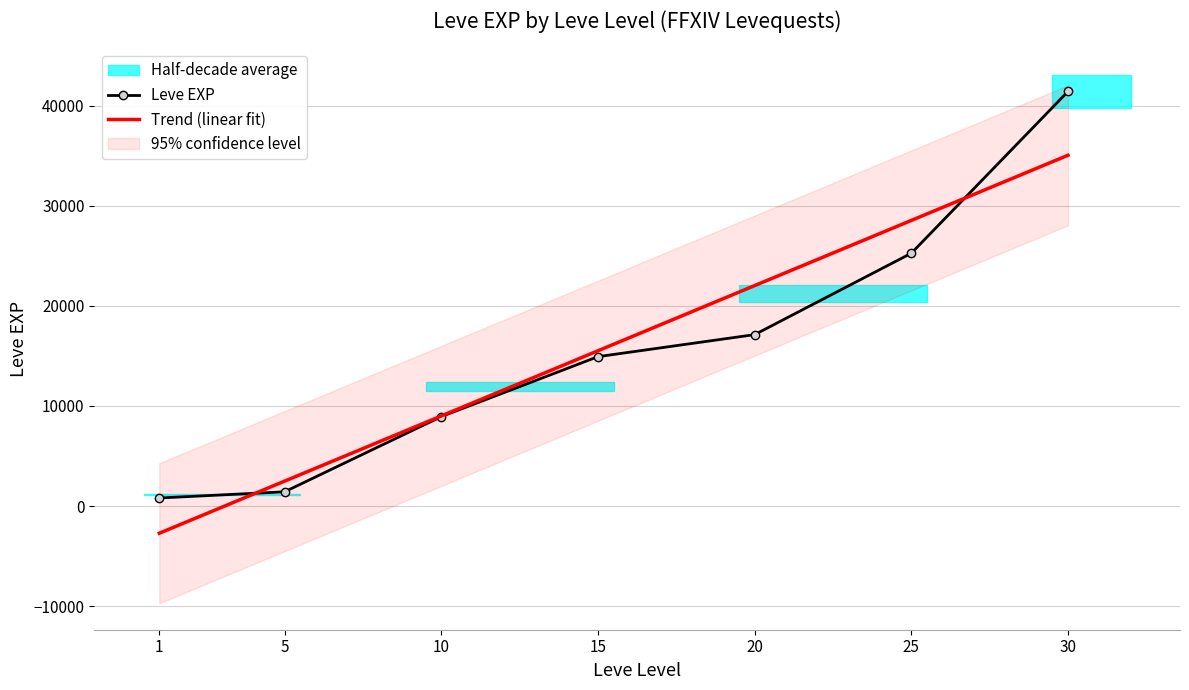

What is the sum of all values?

109850